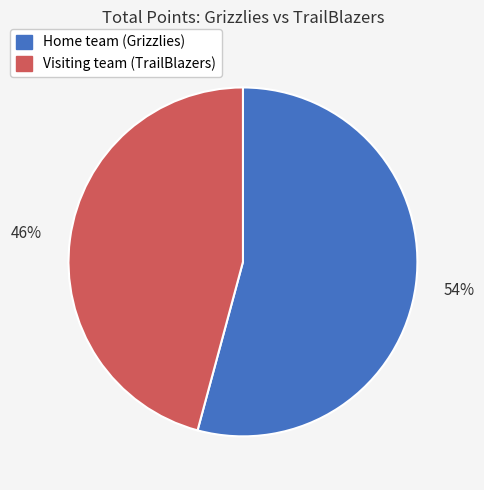

Is there any slice that represents more than half of the pie?

Yes